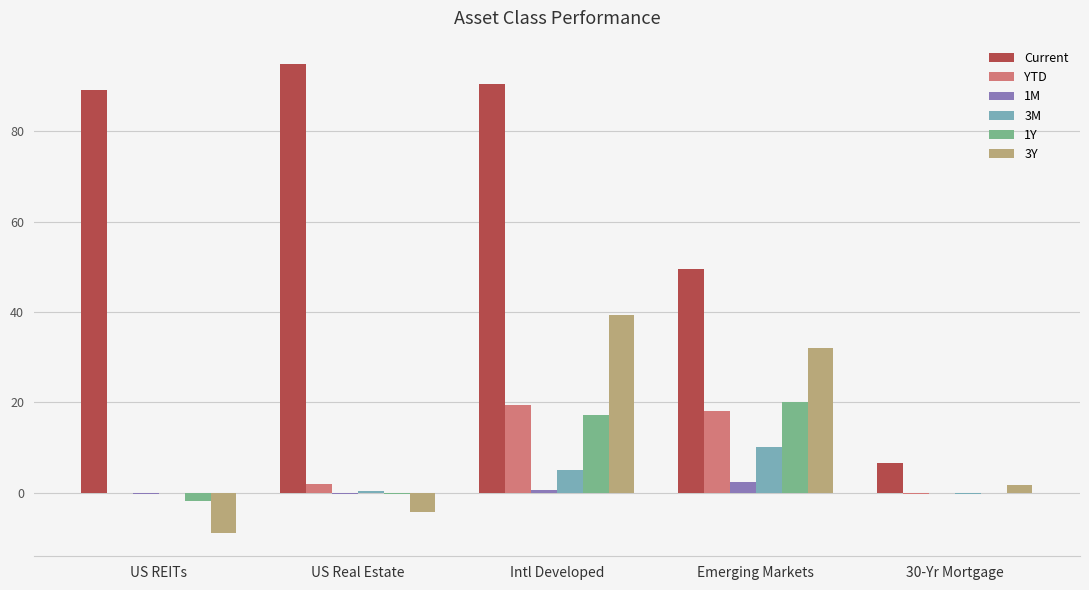

What is the greatest value displayed?

94.8